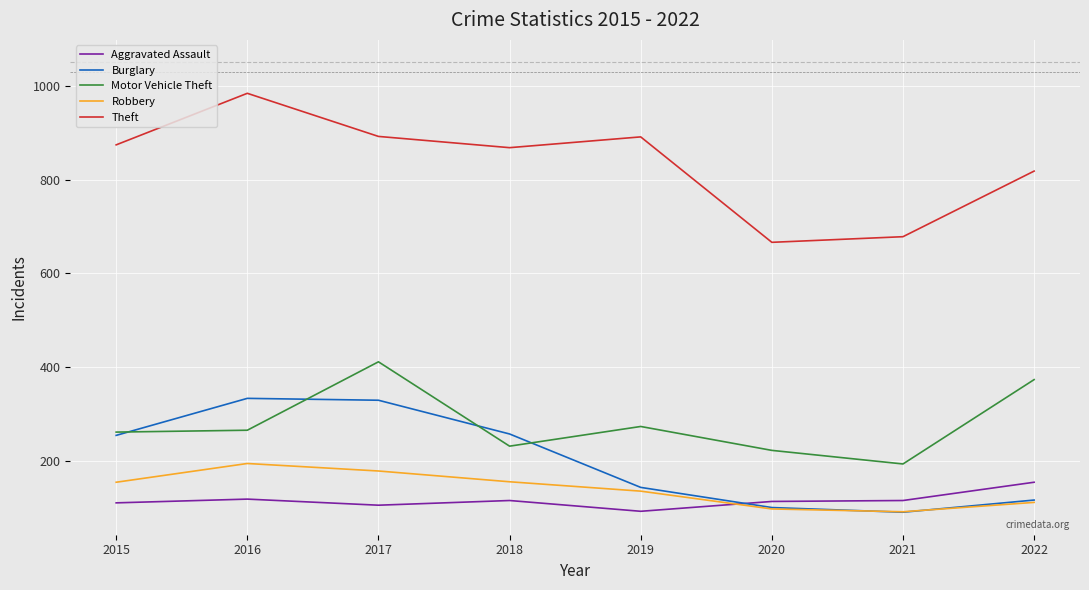

How many interior local peaks does the Burglary series have?

1